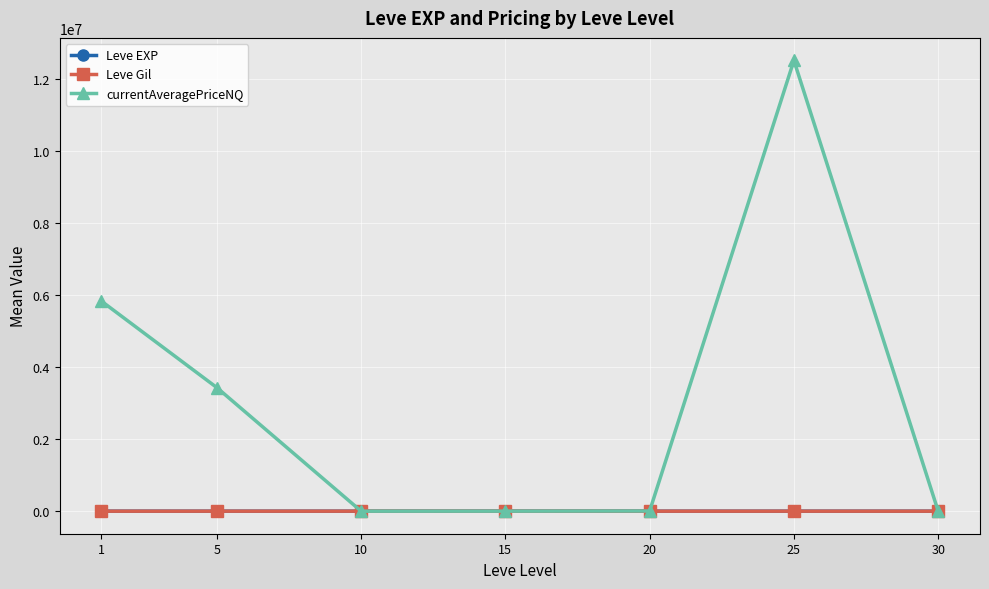

At which category is the sum across all series the highest?

25